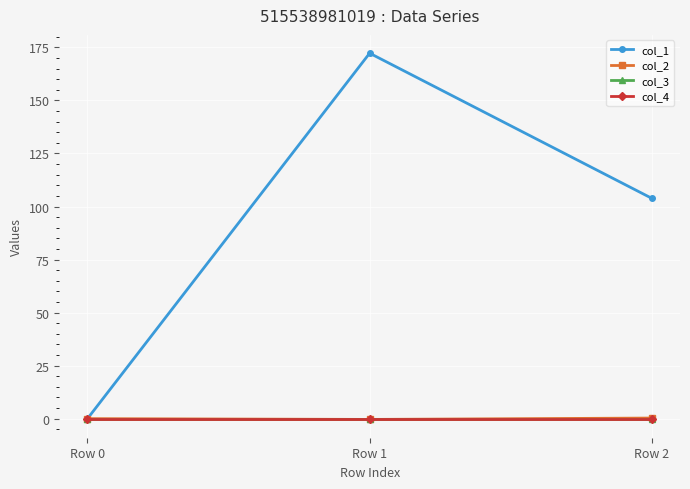

Between Row 1 and Row 2, which is larger?

Row 1